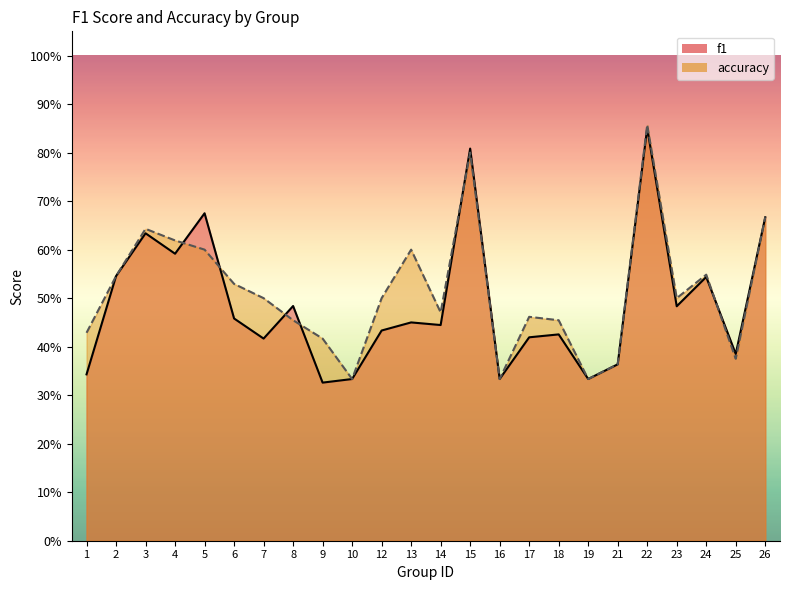

Count the number of categories in the chart.

24